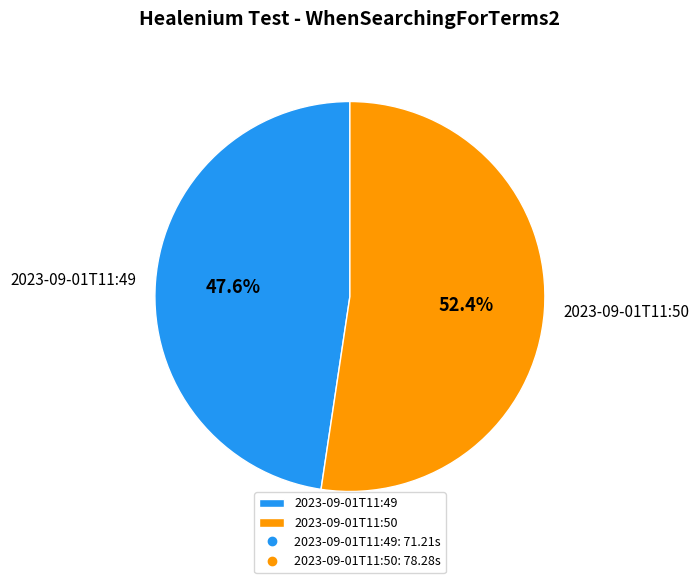

To the nearest percent, what is the average slice percentage?

50%